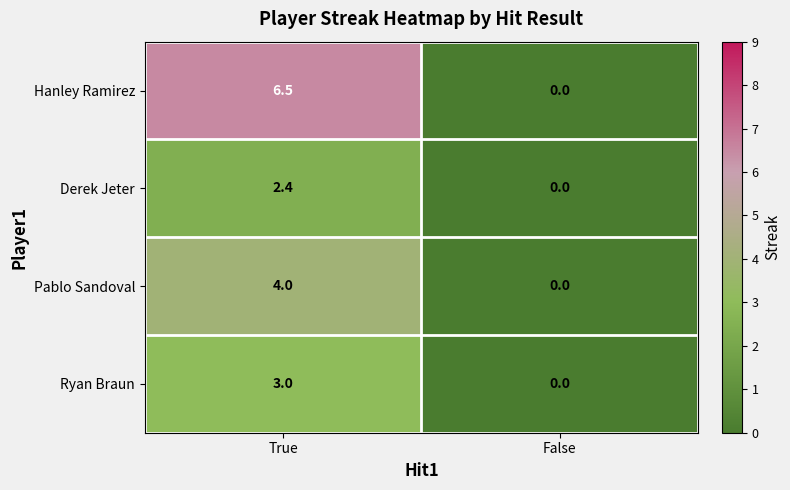

Reading left to right, extract all data points from this chart.

Hanley Ramirez: True=6.5	False=0.0
Derek Jeter: True=2.4	False=0.0
Pablo Sandoval: True=4.0	False=0.0
Ryan Braun: True=3.0	False=0.0